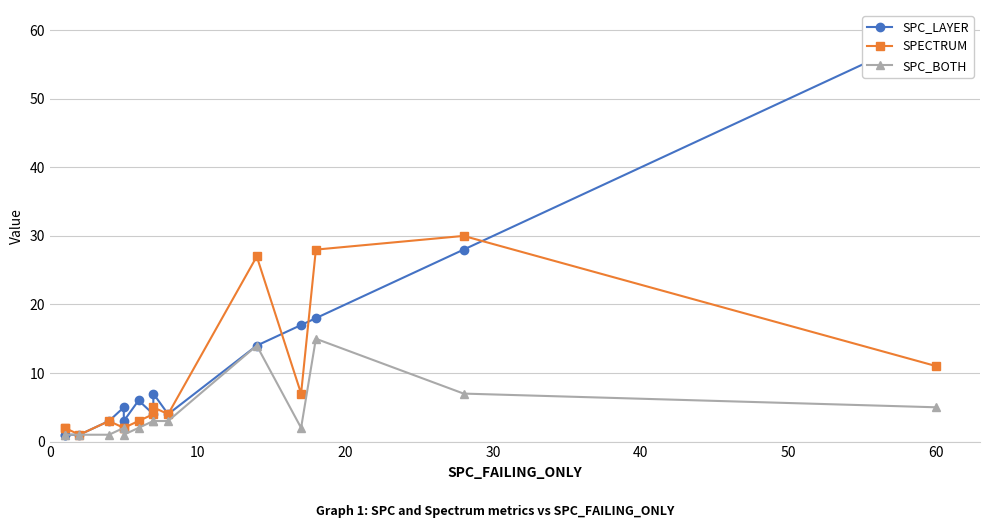

Which series has the largest range (max minus min)?

SPC_LAYER